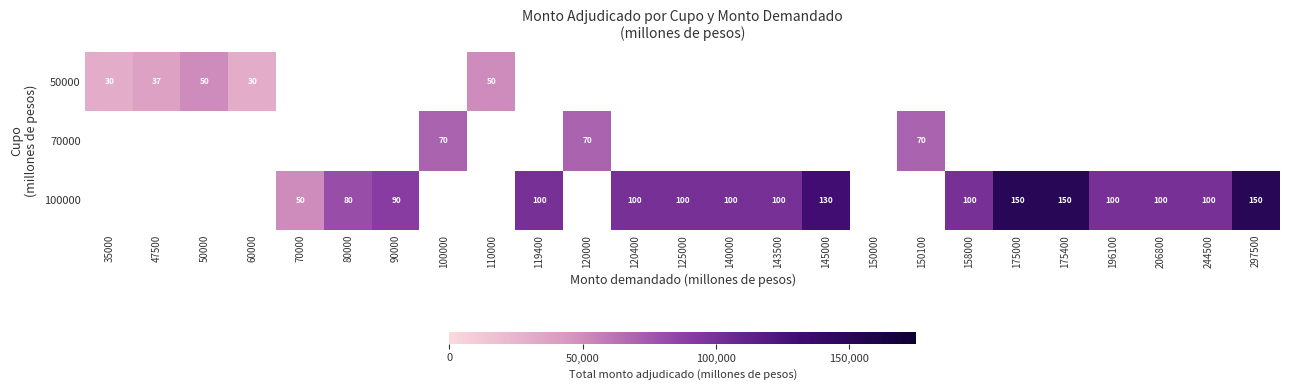

Is it true that 100000 equals 155682.0 at 90000?

False